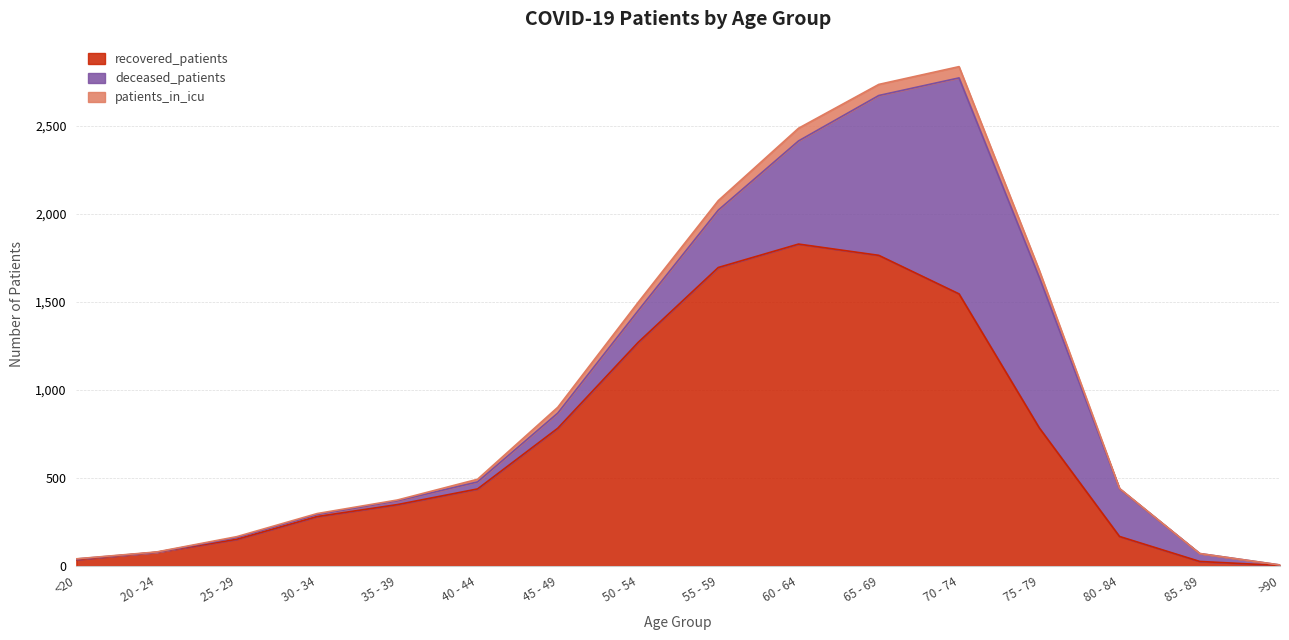

How many values in the recovered_patients series exceed 438?

7